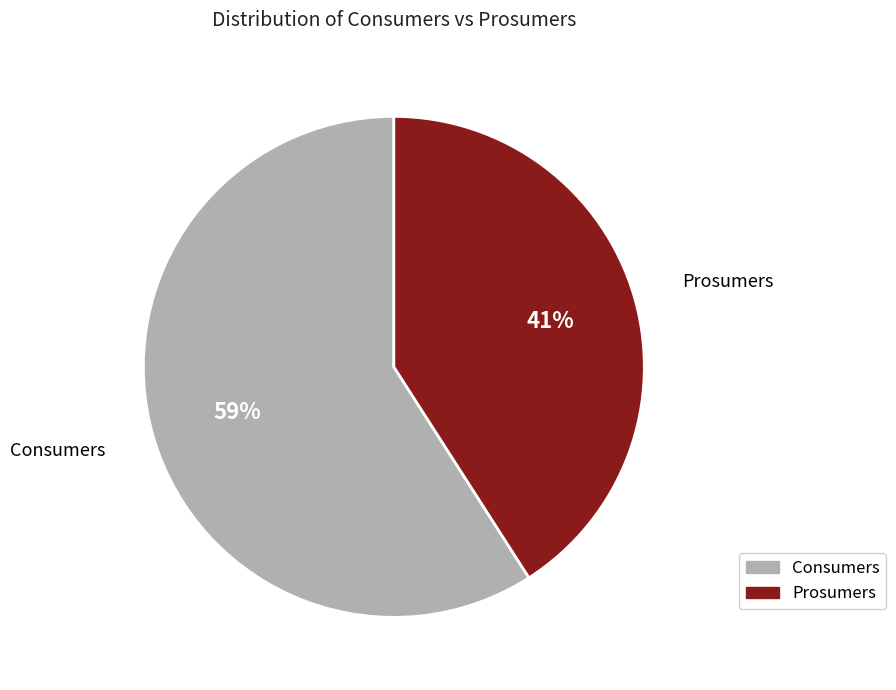

To the nearest percent, what is the average slice percentage?

50%